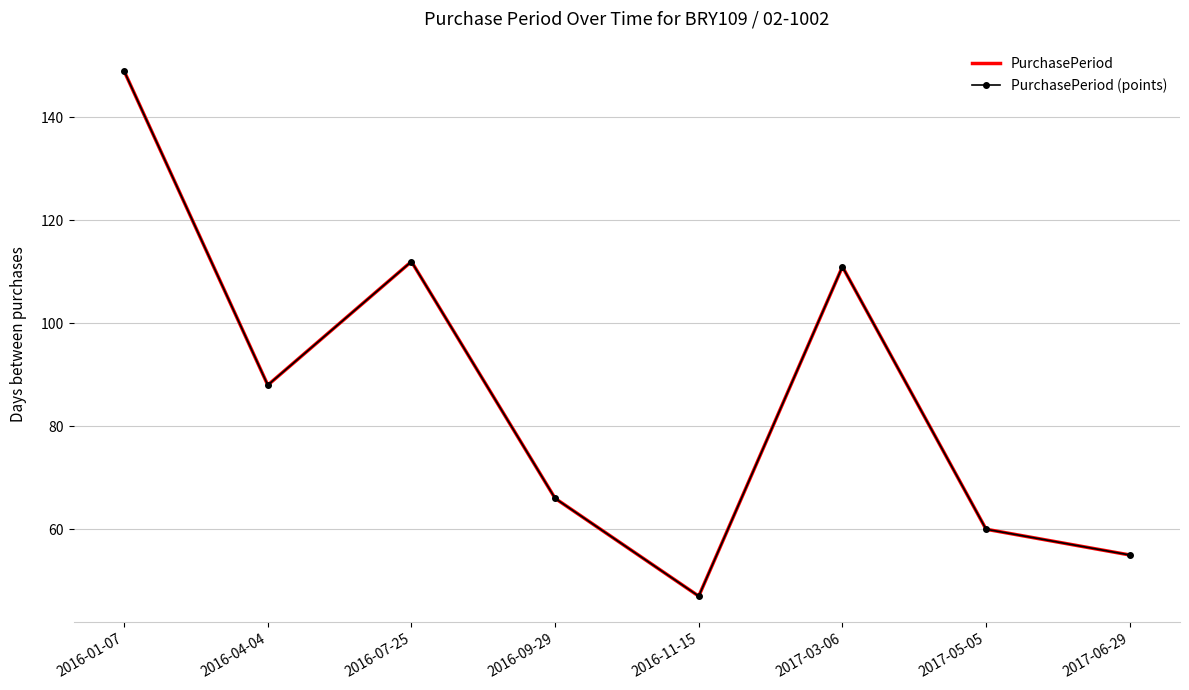

Reading right to left, list all the values displayed in this chart.

PurchasePeriod: 55	60	111	47	66	112	88	149
PurchasePeriod (points): 55	60	111	47	66	112	88	149